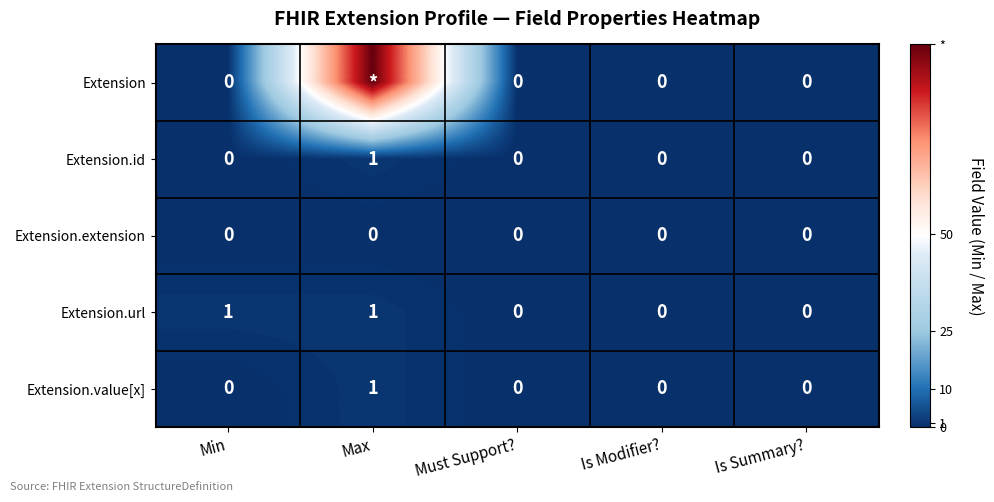

Is the value of Extension.extension at Is Modifier? greater than the value of Extension.url at Max?

No